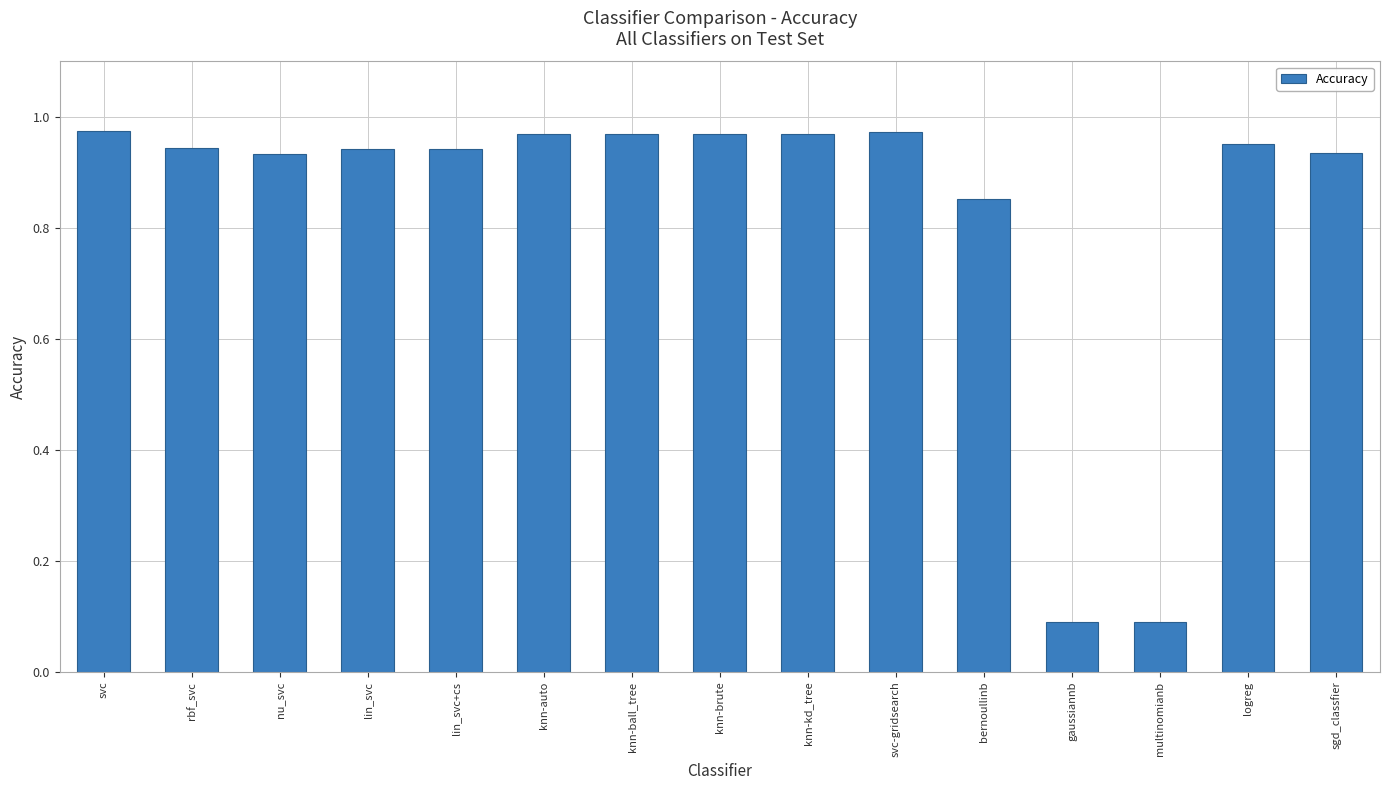

What is the change in value from knn-brute to gaussiannb?

-0.9